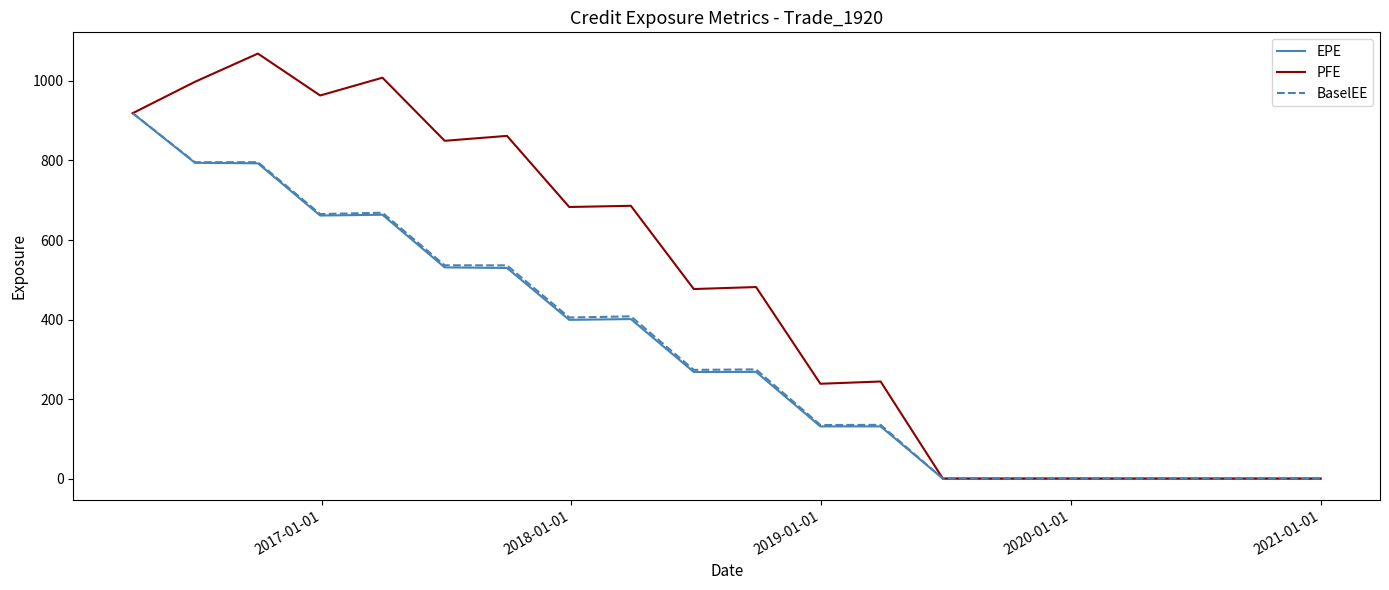

What is the greatest value displayed?

1068.8